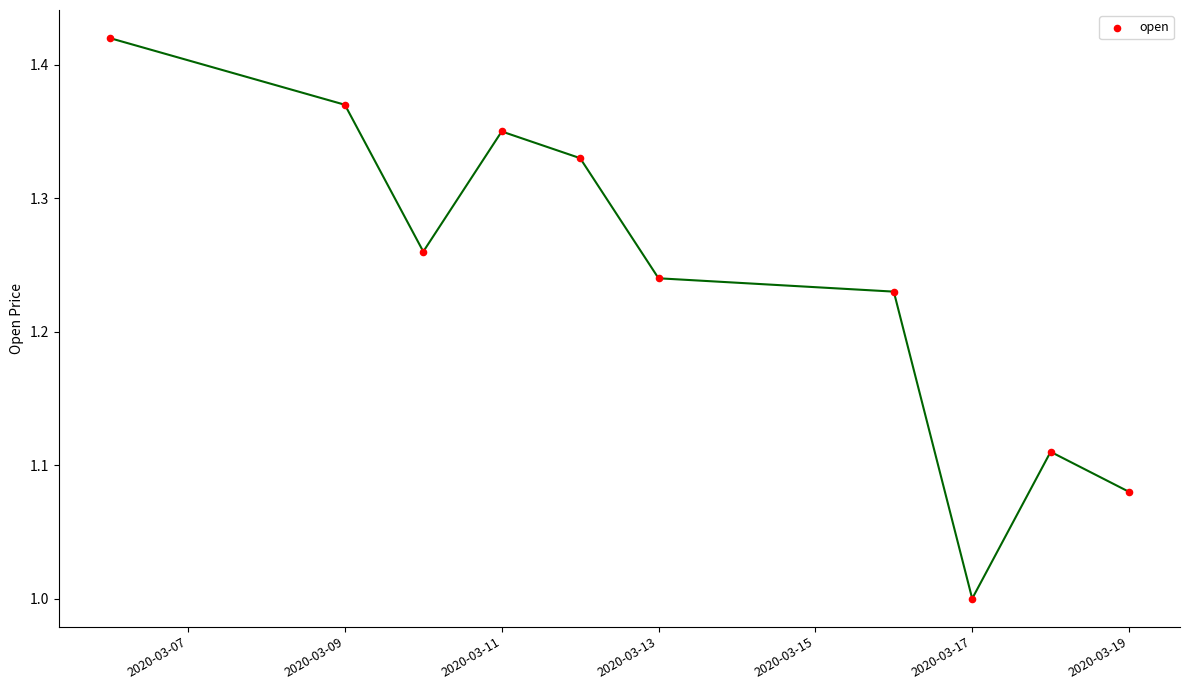

What is the average X value?

18334.1